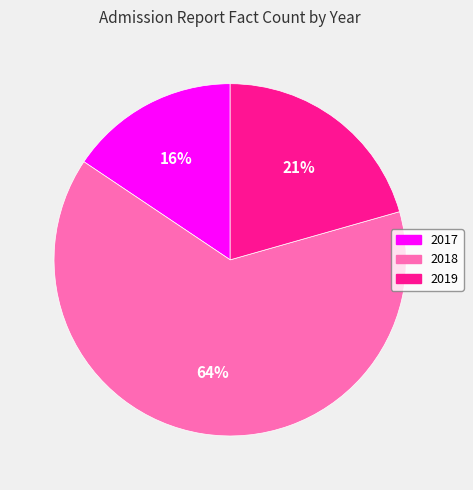

Is it true that 2018 is 64% of the pie?

True